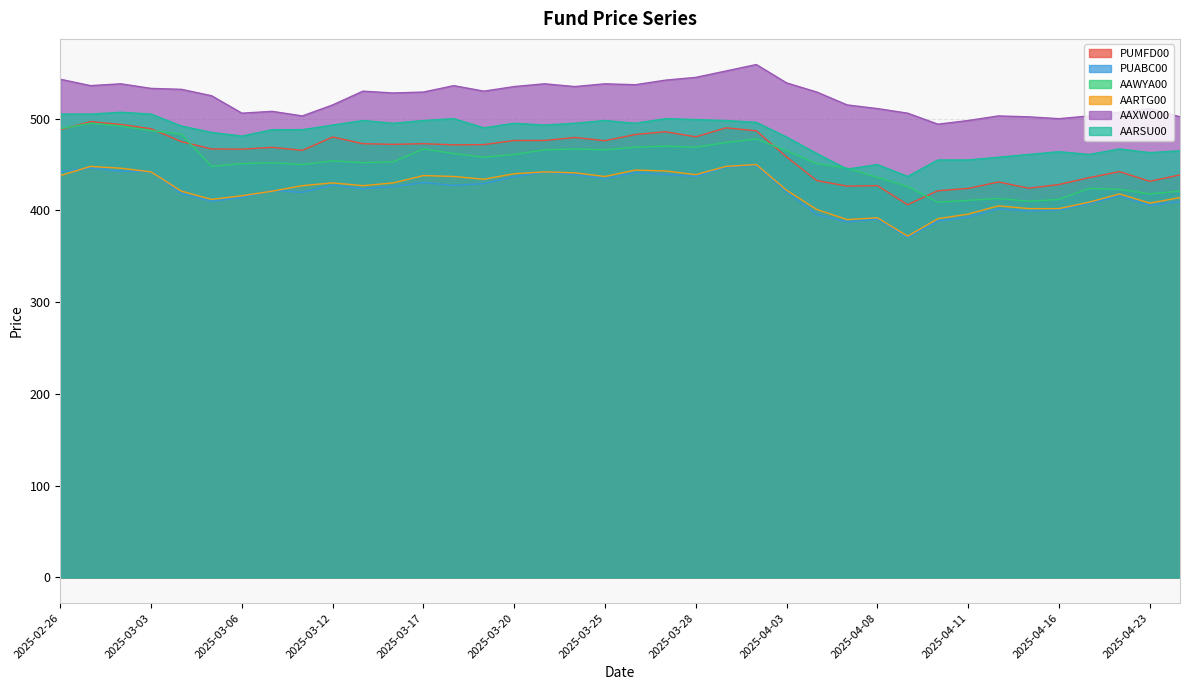

After their last crossing, which series has the higher values: AAWYA00 or PUMFD00?

PUMFD00